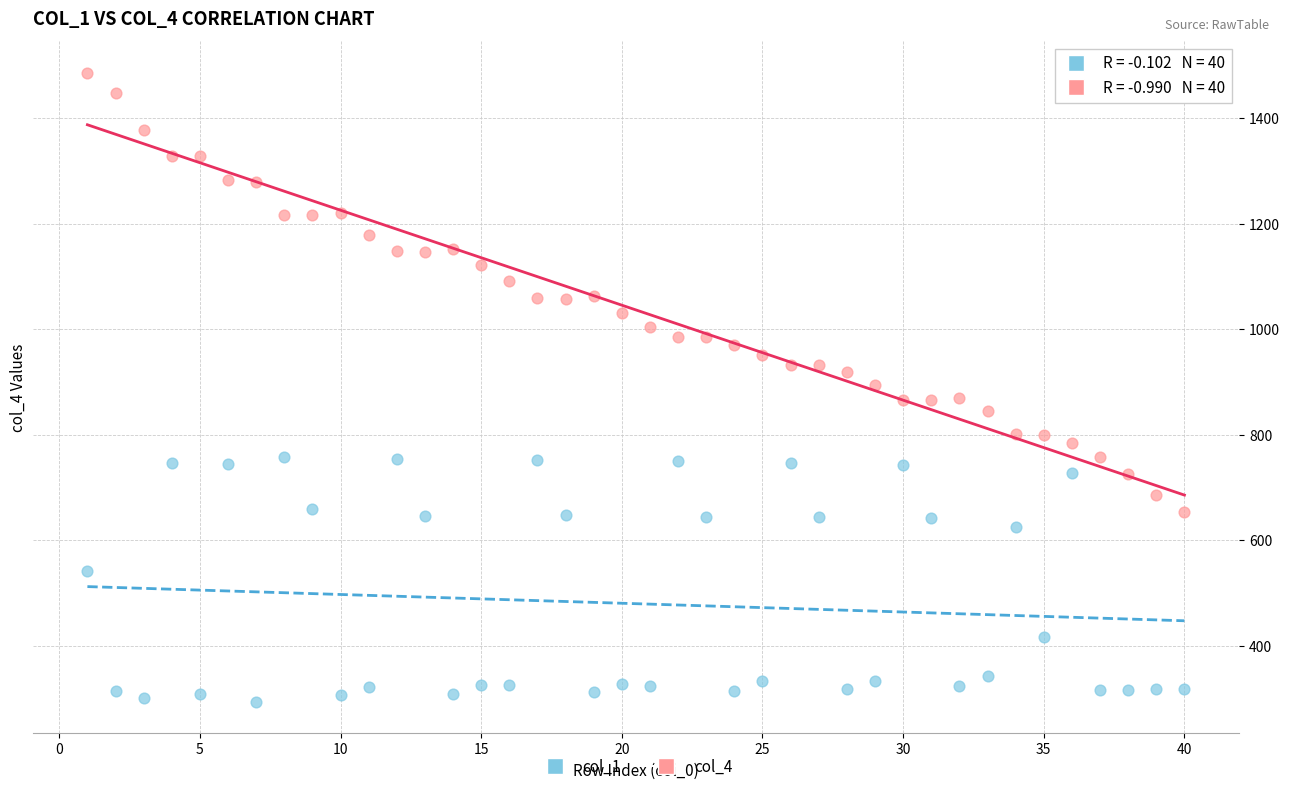

Which series contains the lowest Y value?

col_1